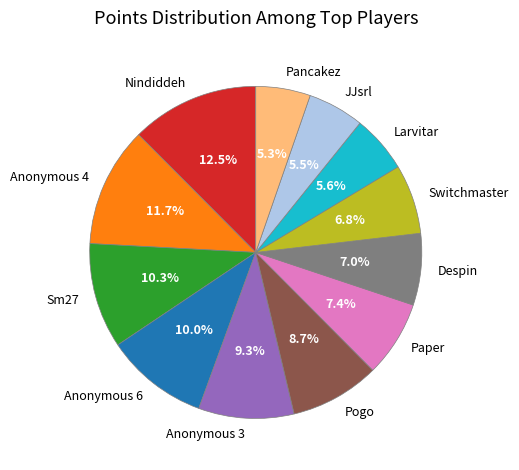

Is Anonymous 4 the majority of the pie?

No